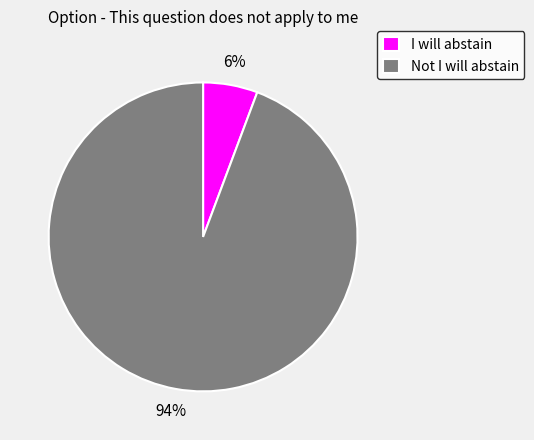

Count the number of slices in the pie.

2